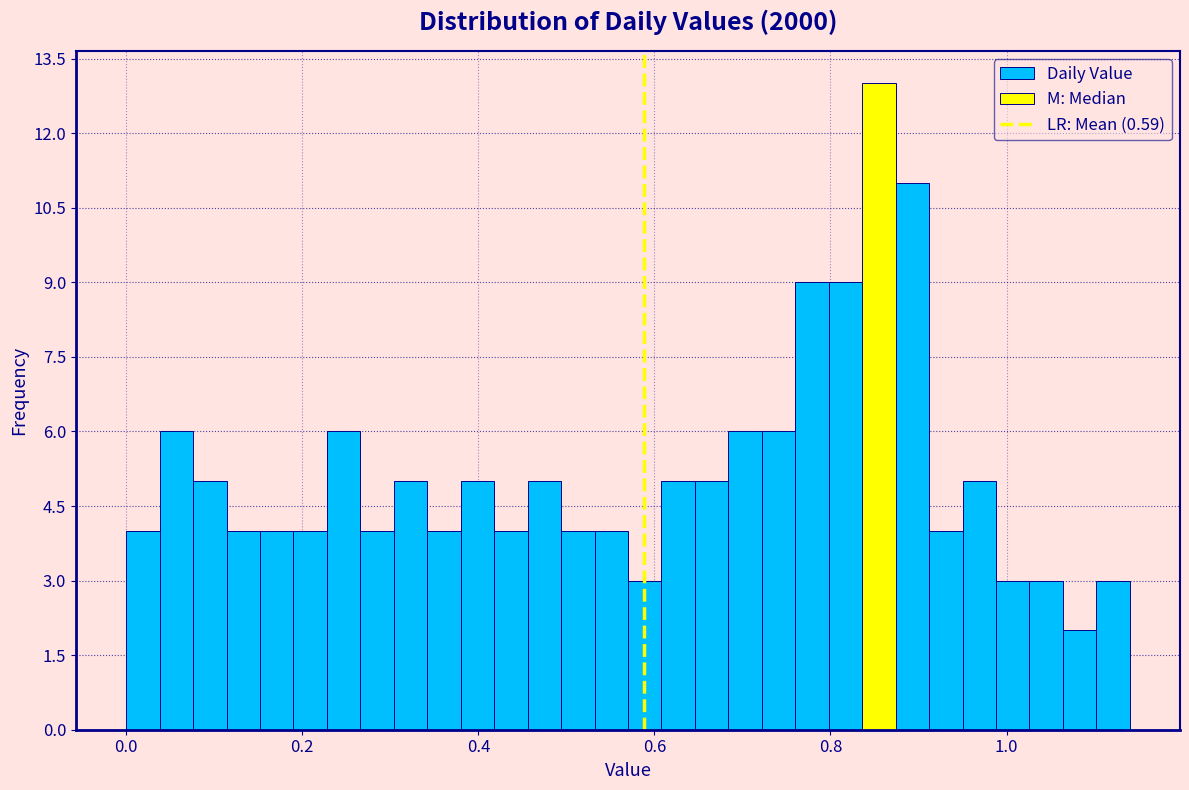

Around what value on the x-axis is the tallest bar? Give the approximate position of its centre, as read against the axis.

0.86